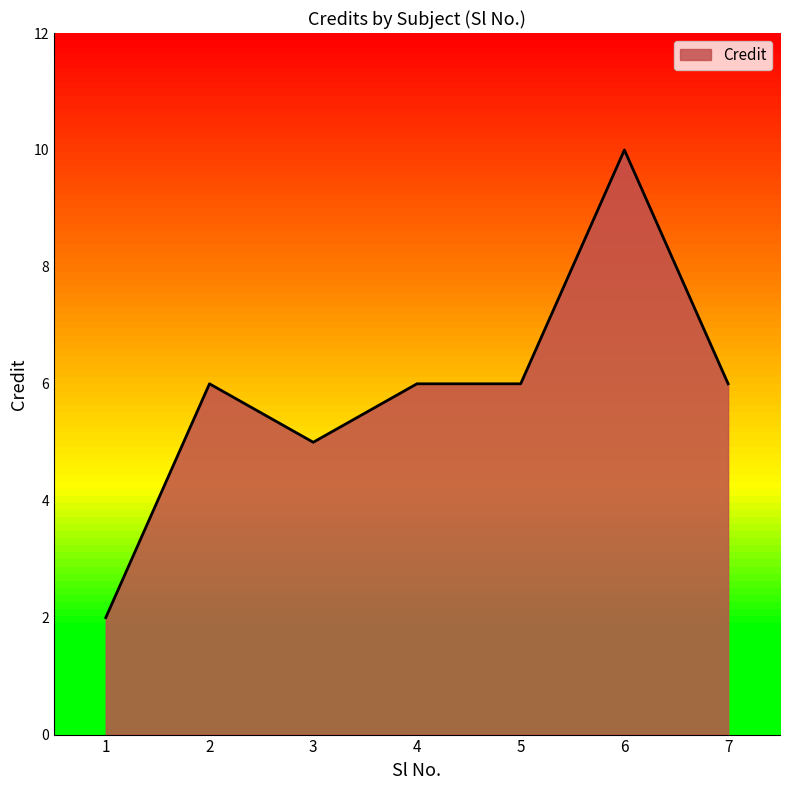

Is it true that the value at 7 is 6?

True